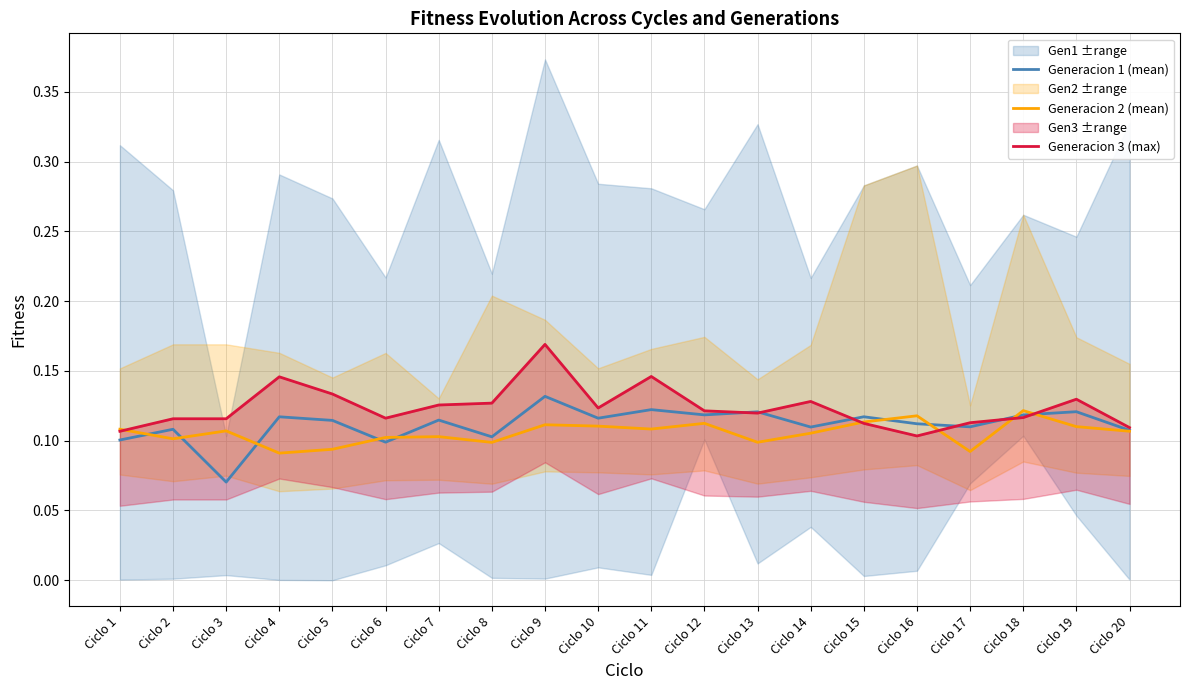

Count the Generacion 1 (mean) values in the range 0 to 1.

20